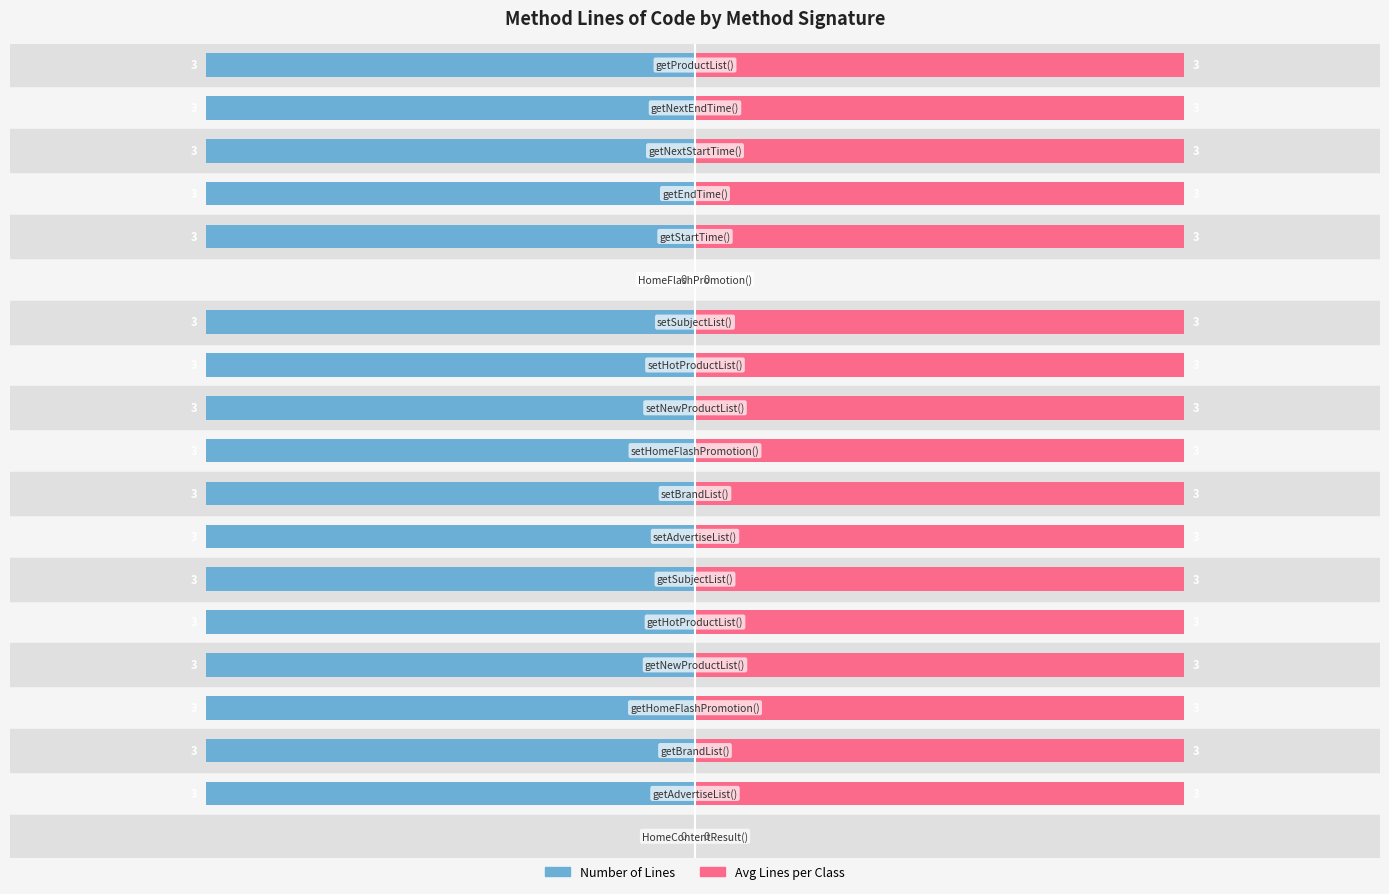

How many groups of bars are there?

19